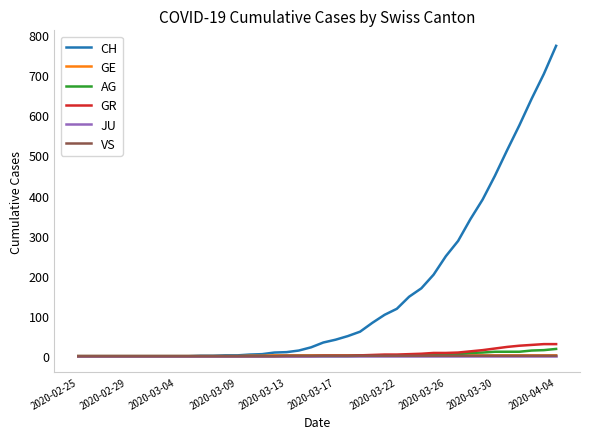

How many values in the GE series are below 2?

16